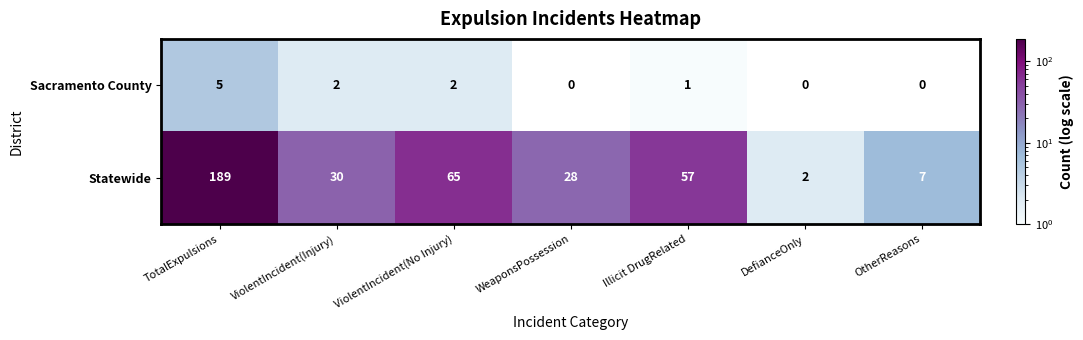

What is the average value of the Statewide series?

54